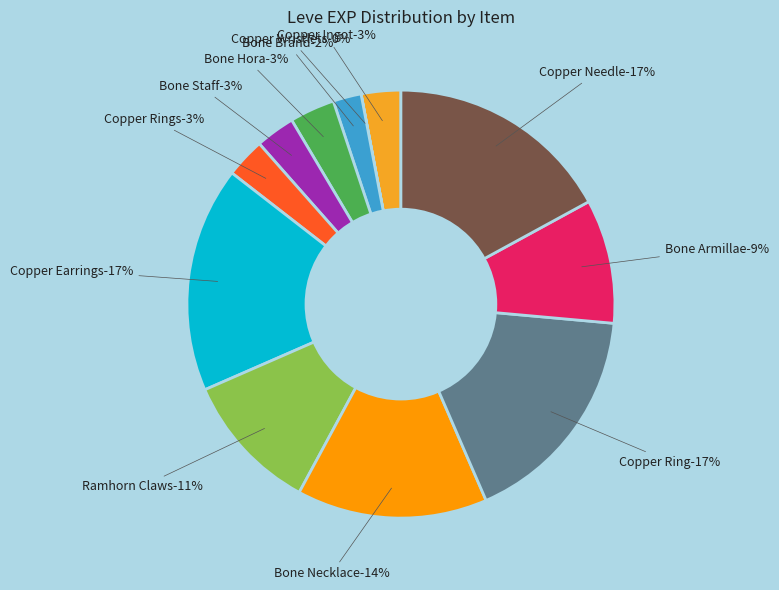

To the nearest percent, what percentage of the pie is Bone Armillae?

9%